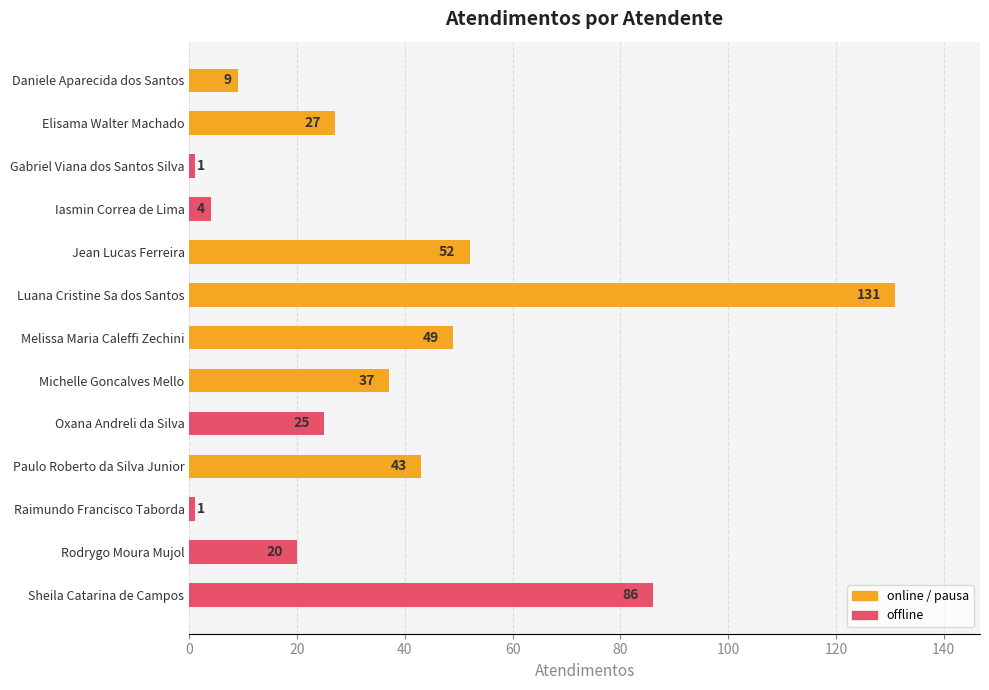

Count the number of categories in the chart.

13